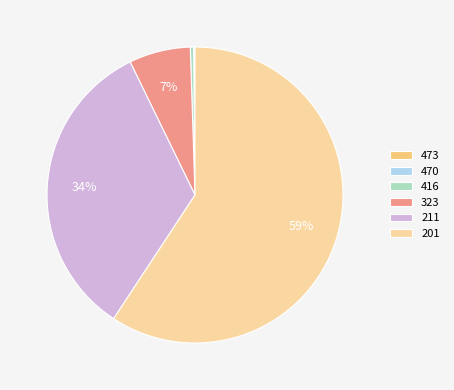

Combined, do 201 and 323 account for over 50%?

Yes